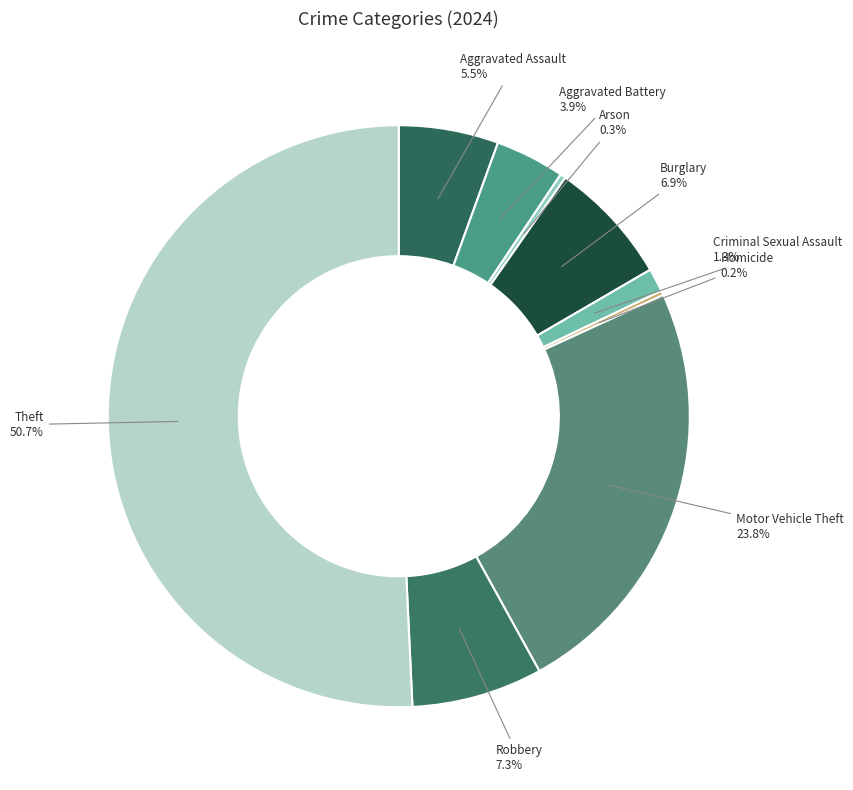

Which has a higher value, Aggravated Assault or Burglary?

Burglary